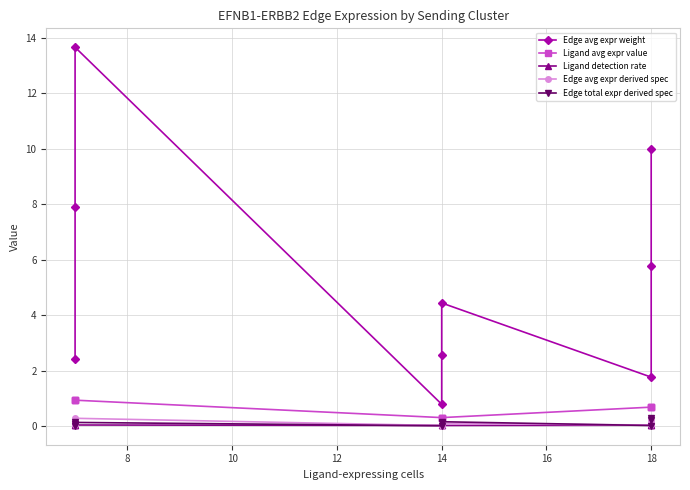

What is the greatest value displayed?

13.7